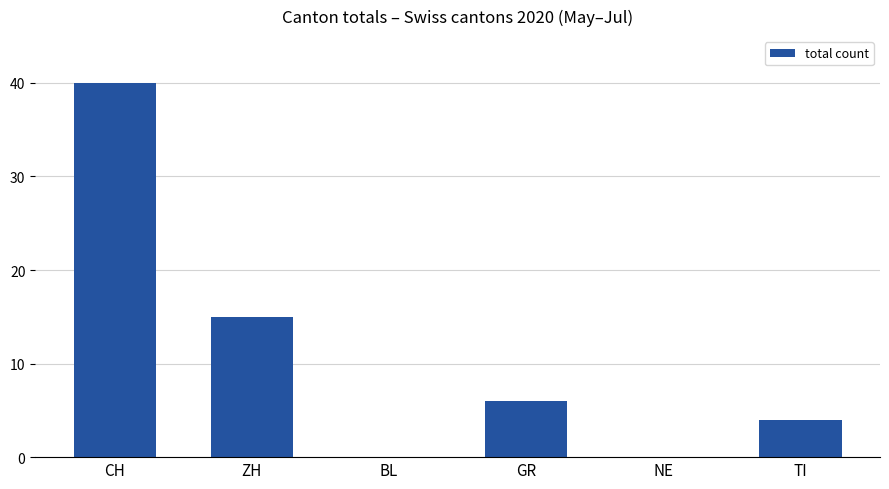

What is the maximum value shown in the chart?

40